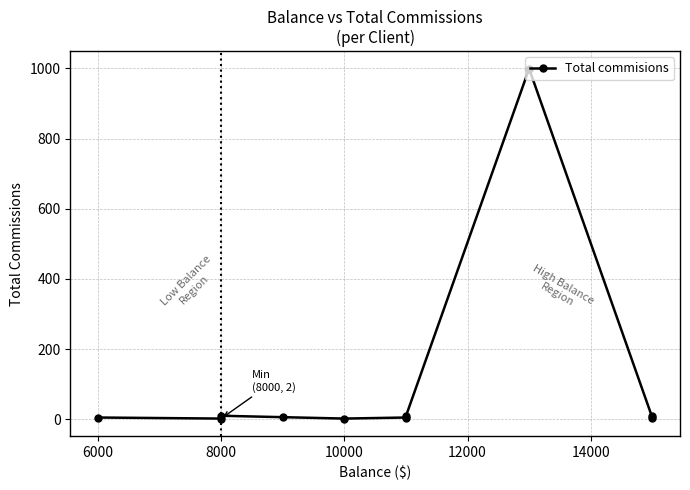

What is the average value?

105